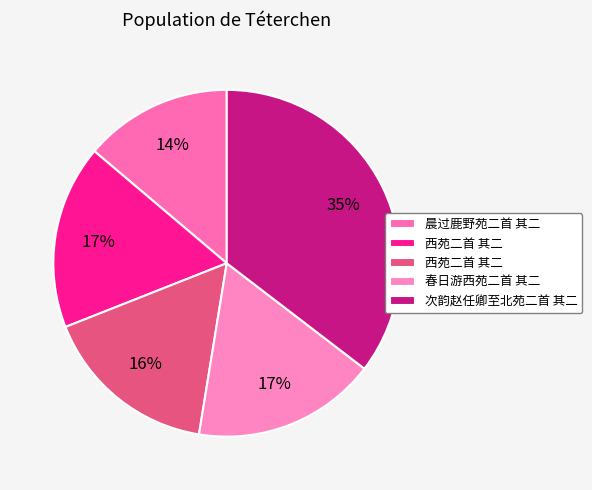

Is there a majority slice in this chart?

No